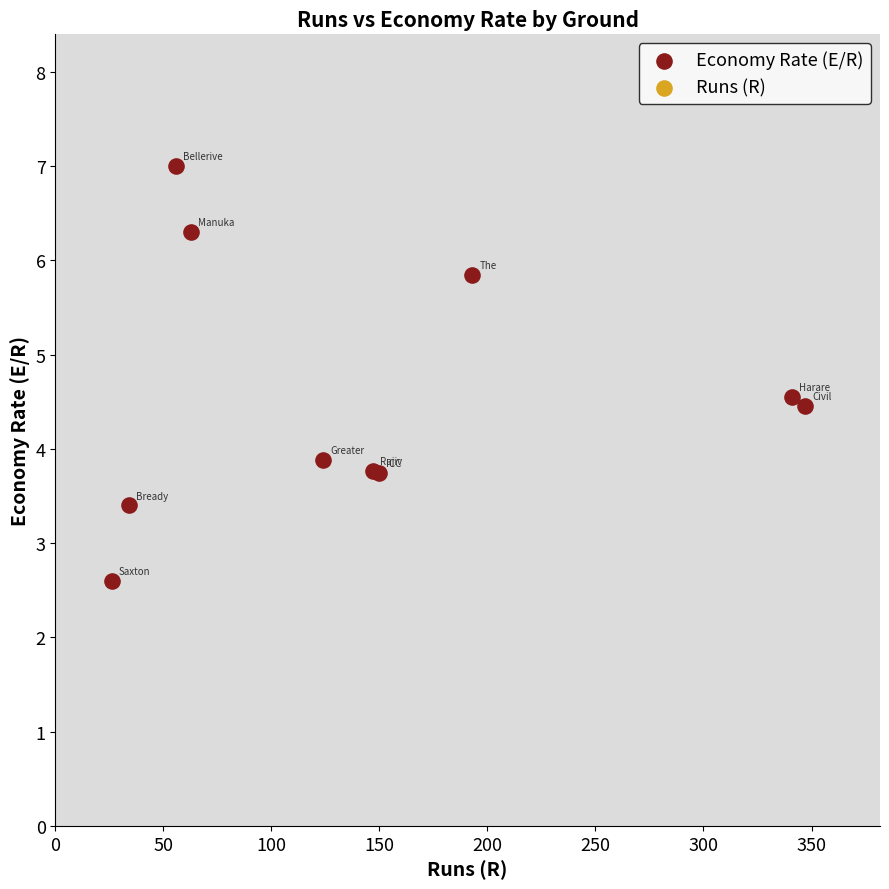

What Y value in the scatter plot is closest to 4?

3.9